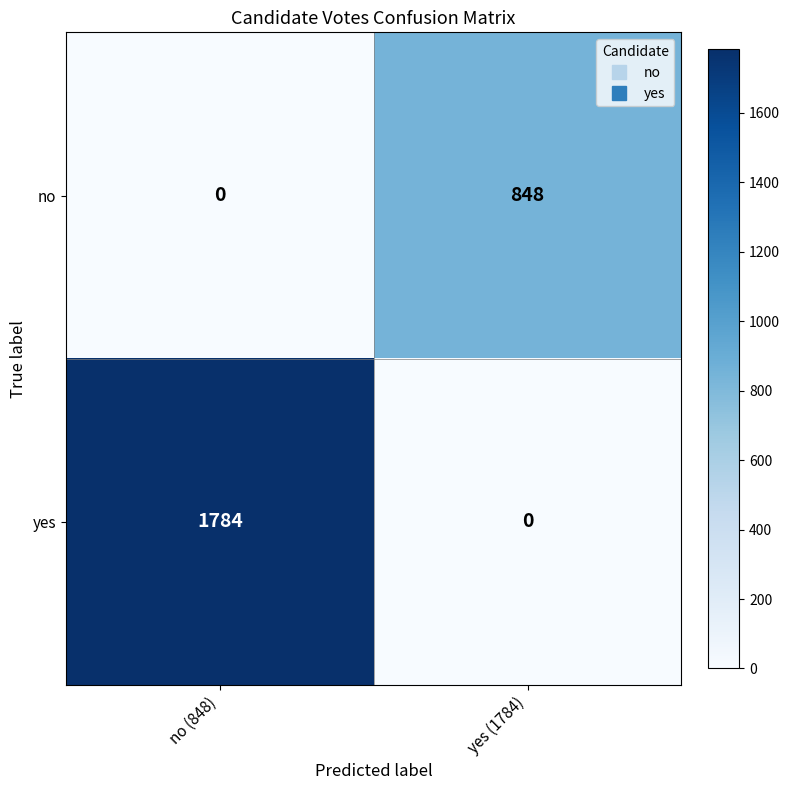

Reading left to right, transcribe all the data shown in this chart.

no: no (848)=0	yes (1784)=848
yes: no (848)=1784	yes (1784)=0